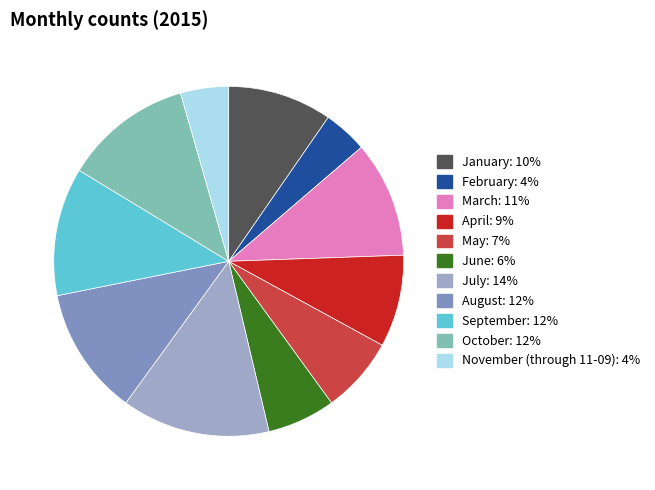

Is it true that March is 1% of the pie?

False